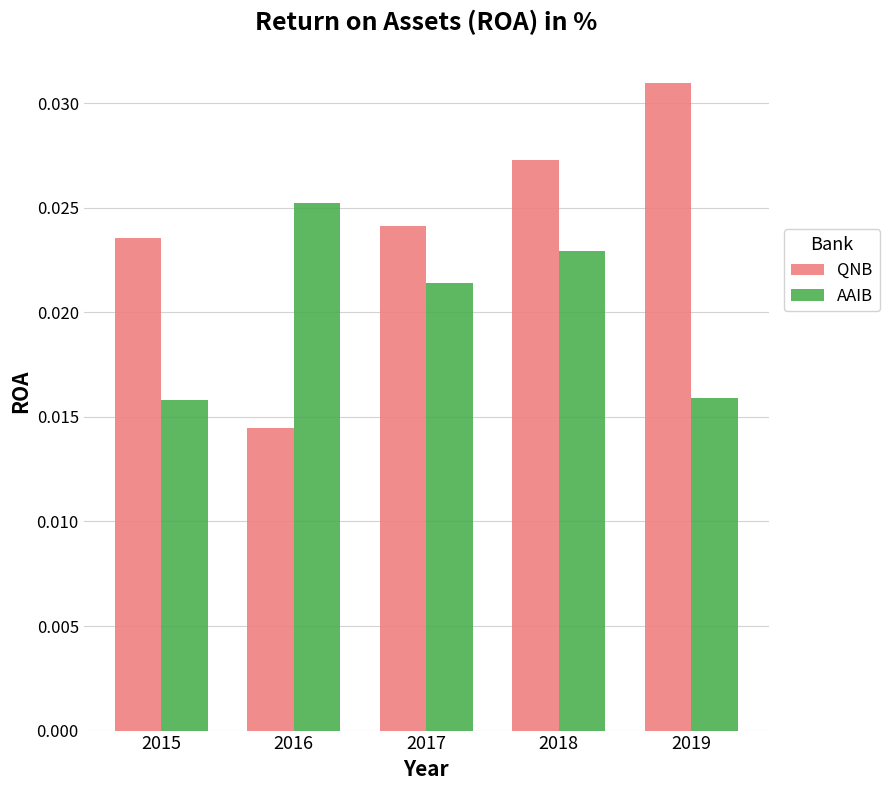

Which label corresponds to the largest value in the chart?

2019